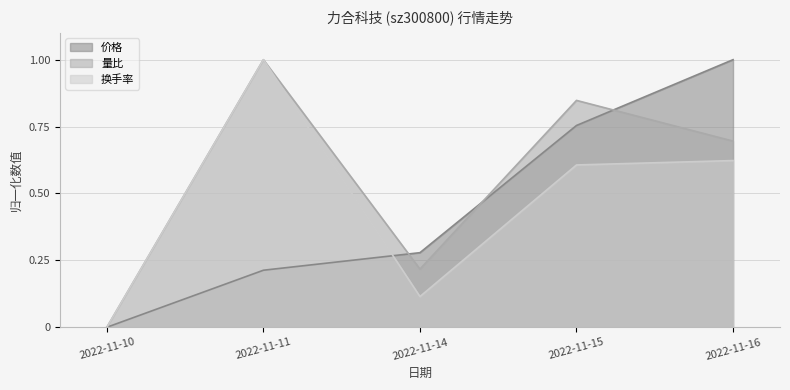

Read the 价格 value at 2022-11-14.

0.3